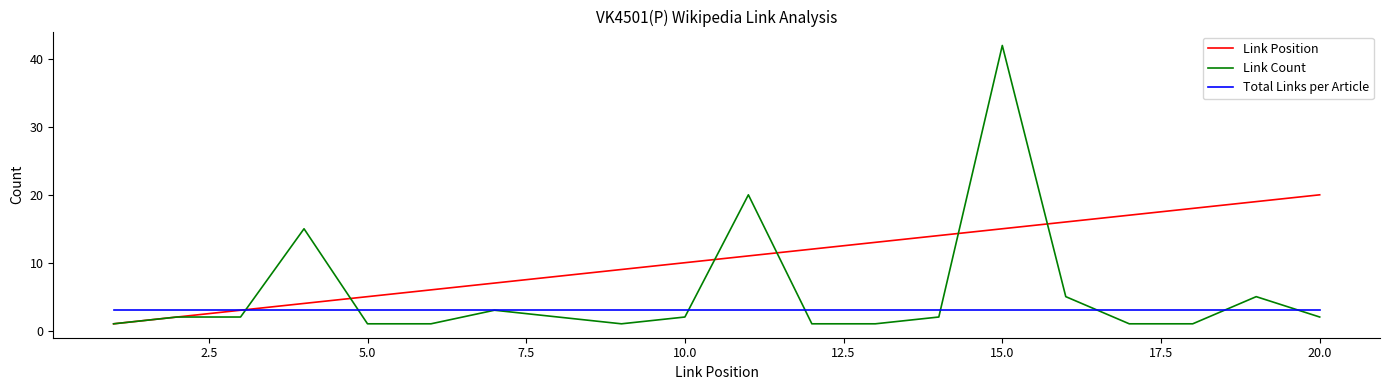

Which series has the largest total across all categories?

Link Position